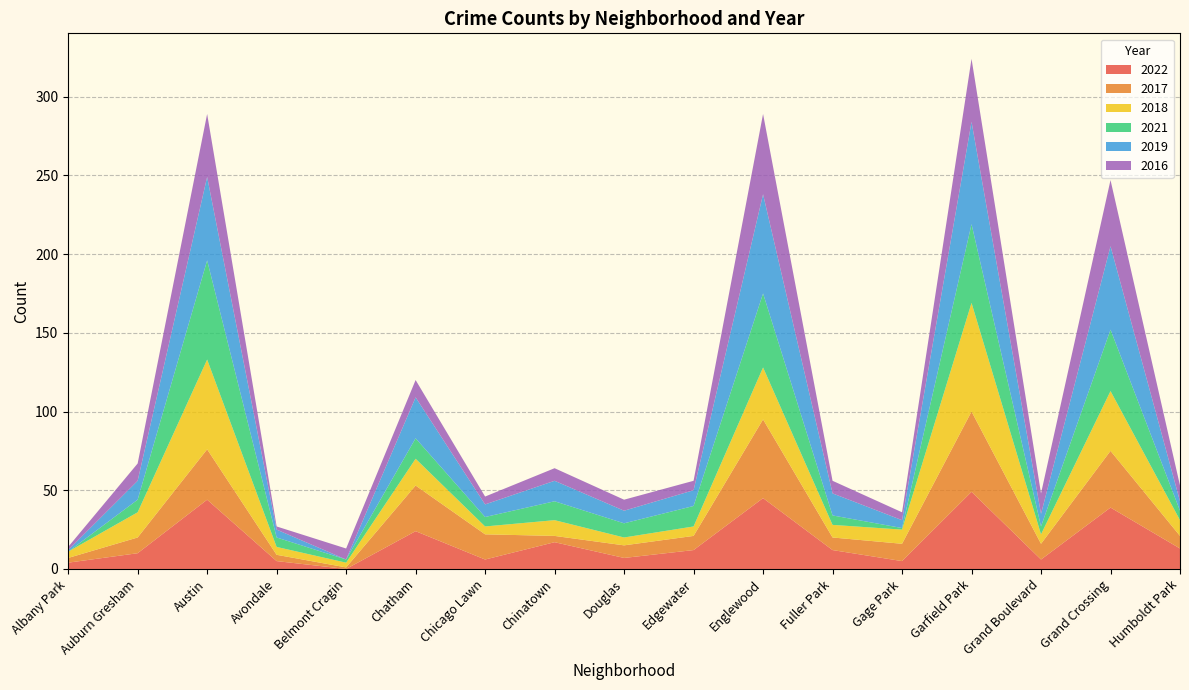

Reading left to right, list all the values displayed in this chart.

2022: 4	10	44	5	0	24	6	17	7	12	45	12	5	49	6	39	13
2017: 3	10	32	4	1	29	16	4	8	9	50	8	11	51	10	36	8
2018: 4	16	57	5	3	17	5	10	5	6	33	8	9	69	6	38	10
2021: 0	8	63	6	2	13	6	12	9	13	47	6	1	50	5	39	6
2019: 1	12	53	5	0	26	8	13	8	10	63	14	5	65	8	53	6
2016: 2	11	40	2	7	11	5	8	7	6	51	8	5	40	13	42	10